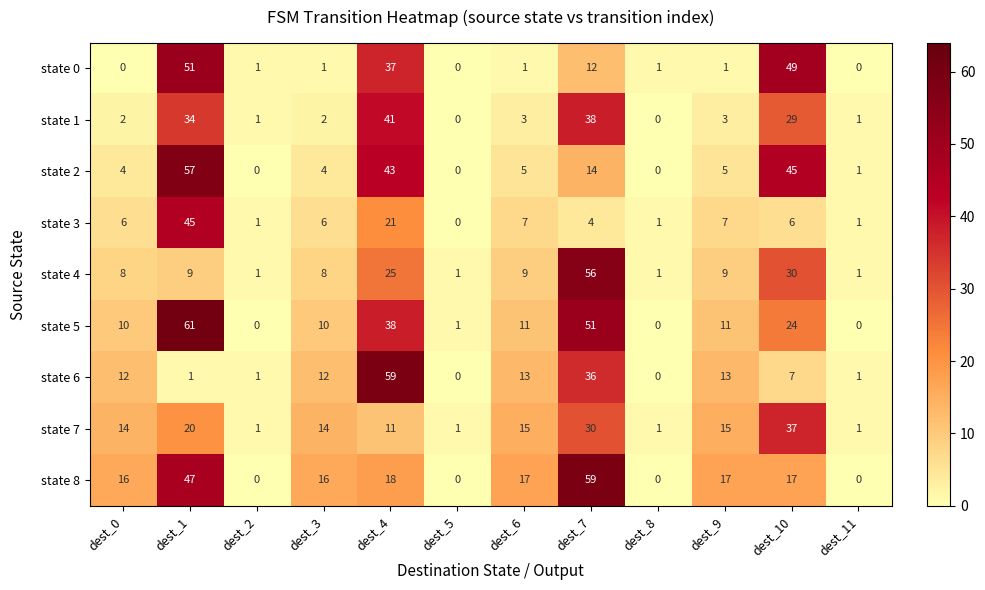

Which series has the largest range (max minus min)?

state 5